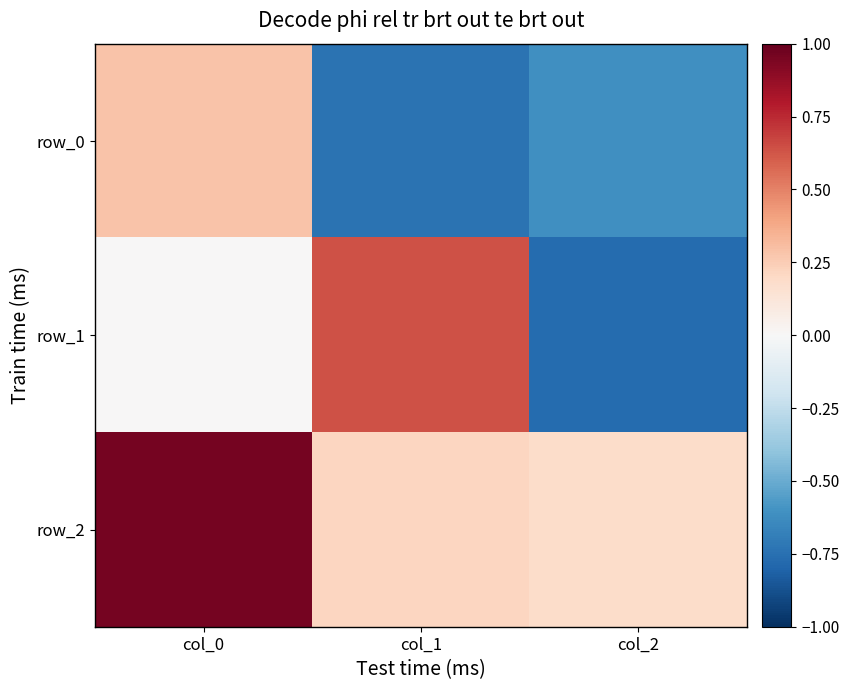

At col_2, list the series in order from smallest to largest.

row_1, row_0, row_2